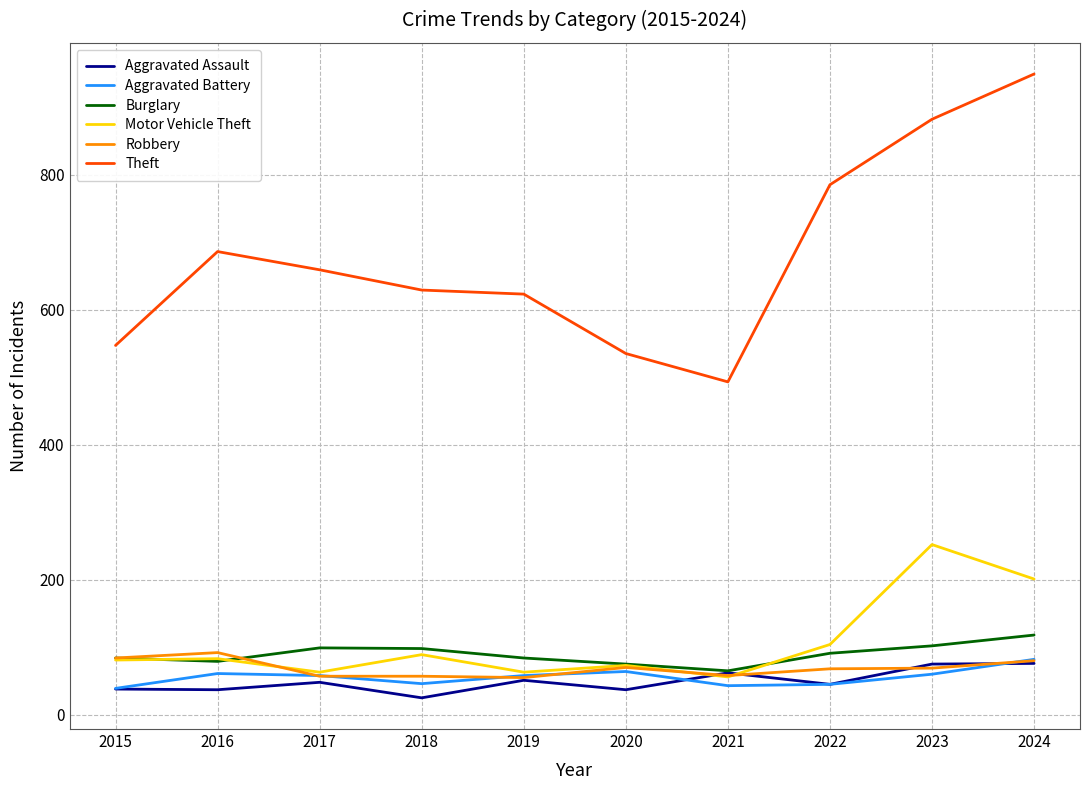

What is the total value across all series at 2017?

984